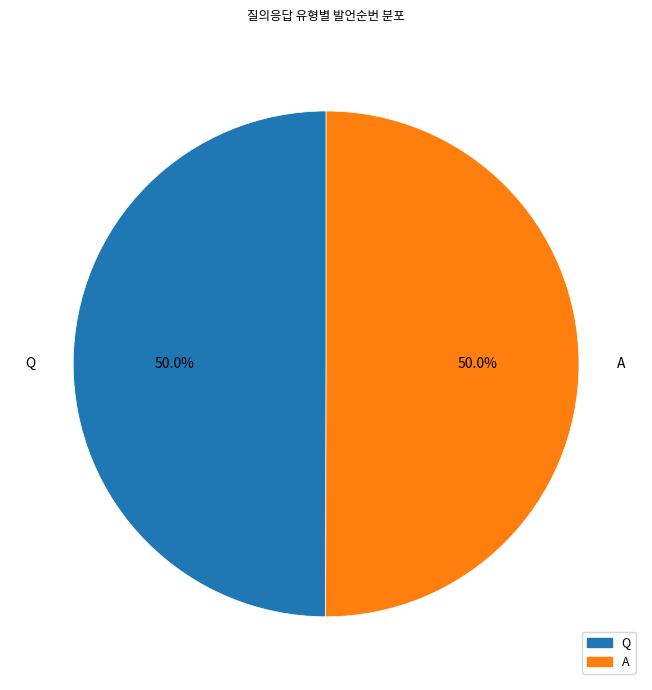

What is the ratio of the value at A to the value at Q?

1.0